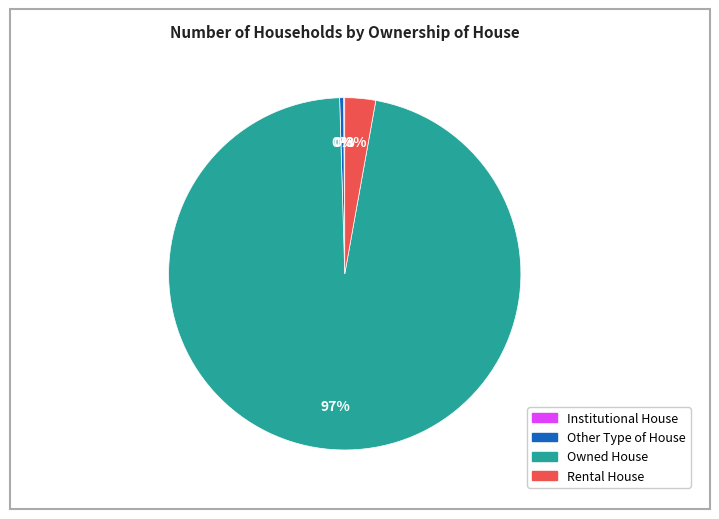

Which slice is the largest?

Owned House